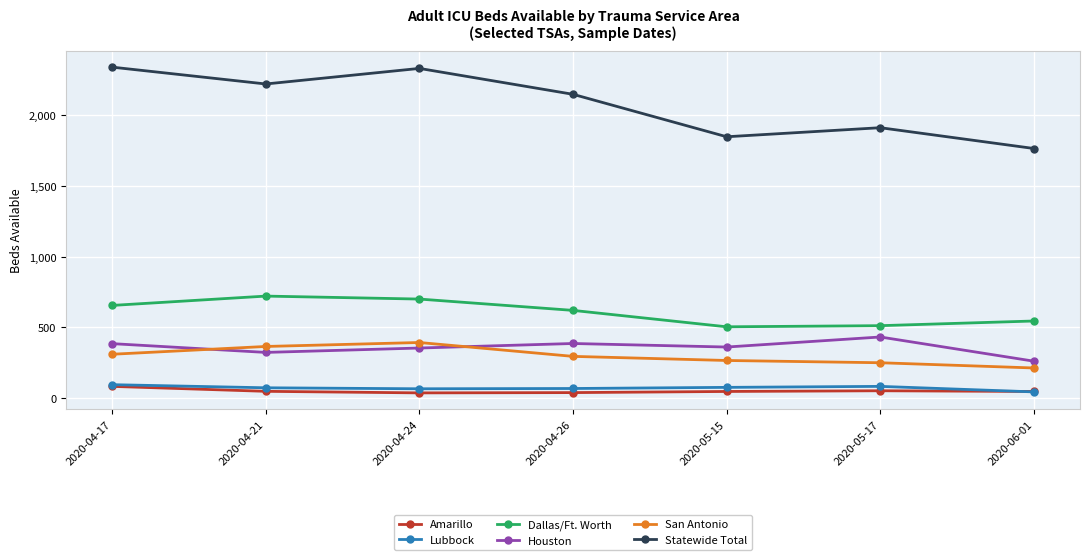

True or false: Lubbock and Statewide Total cross at least once.

False